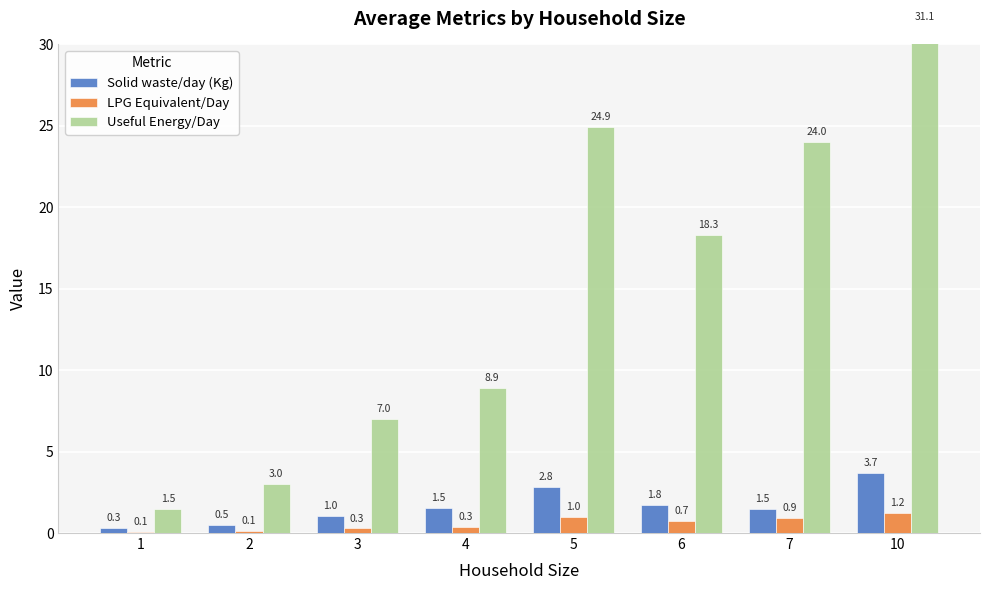

What is the greatest value displayed?

31.1